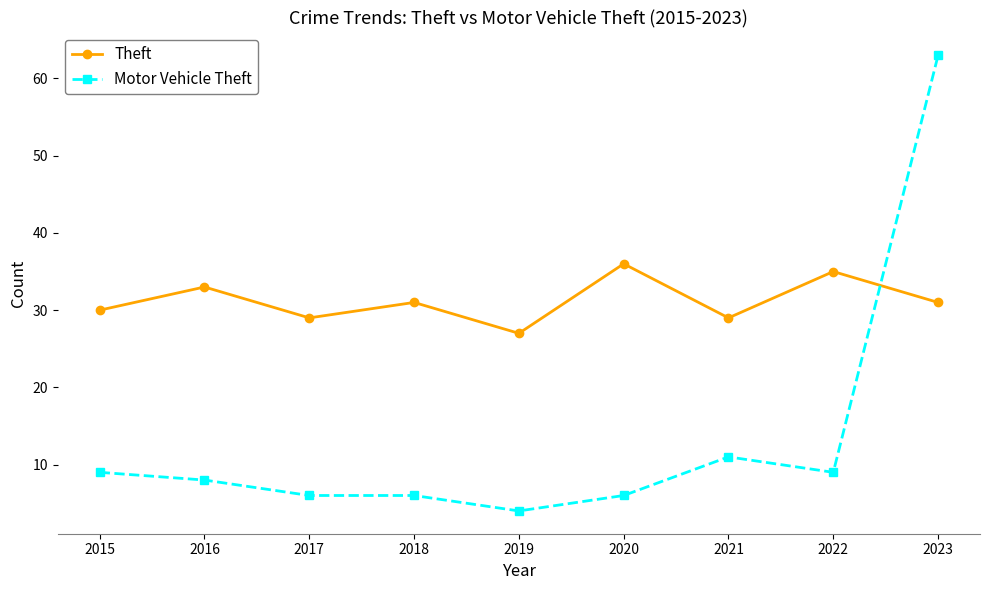

What is the total value across all series at 2015?

39